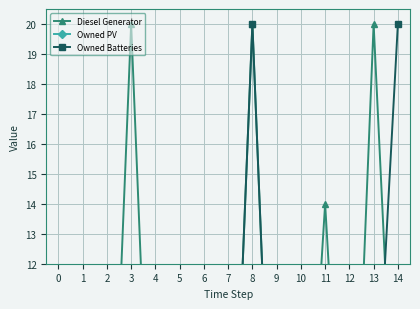

Count the number of data series in this chart.

3